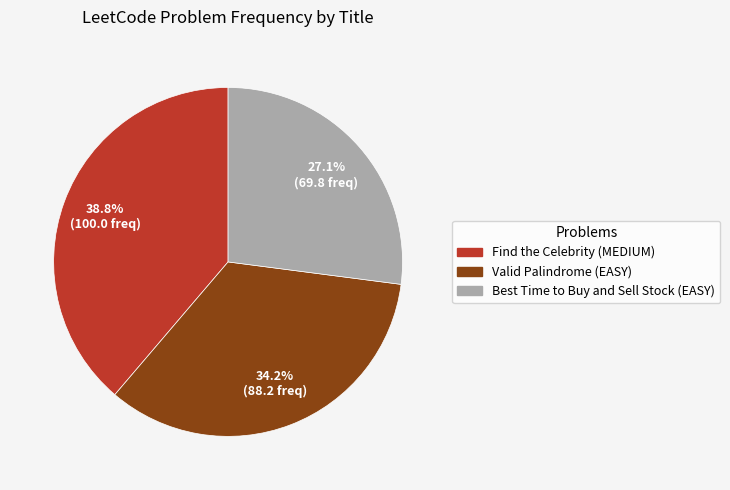

Approximately how many times larger is the value at Best Time to Buy and Sell Stock (EASY) compared to Find the Celebrity (MEDIUM)?

0.7